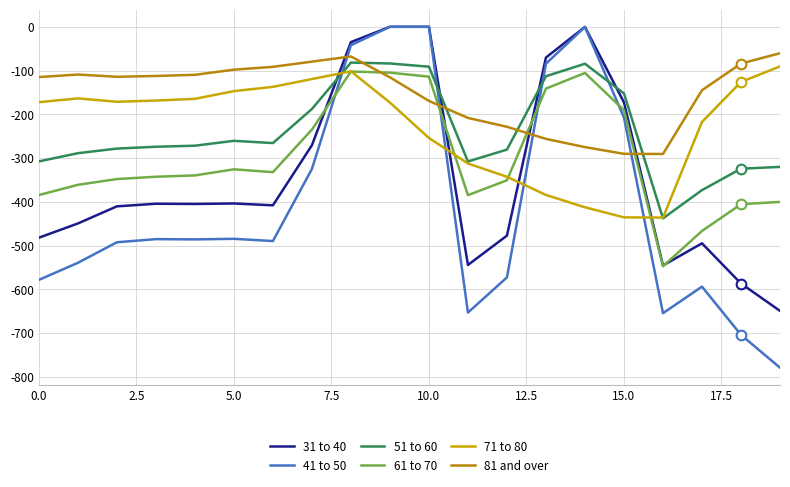

What is the difference between the maximum and minimum values in the 61 to 70 series?

445.0